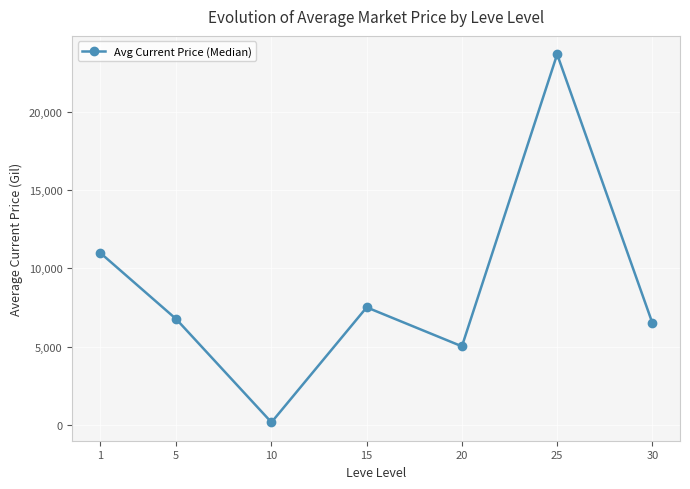

The value at 25 is 6679.9. True or false?

False